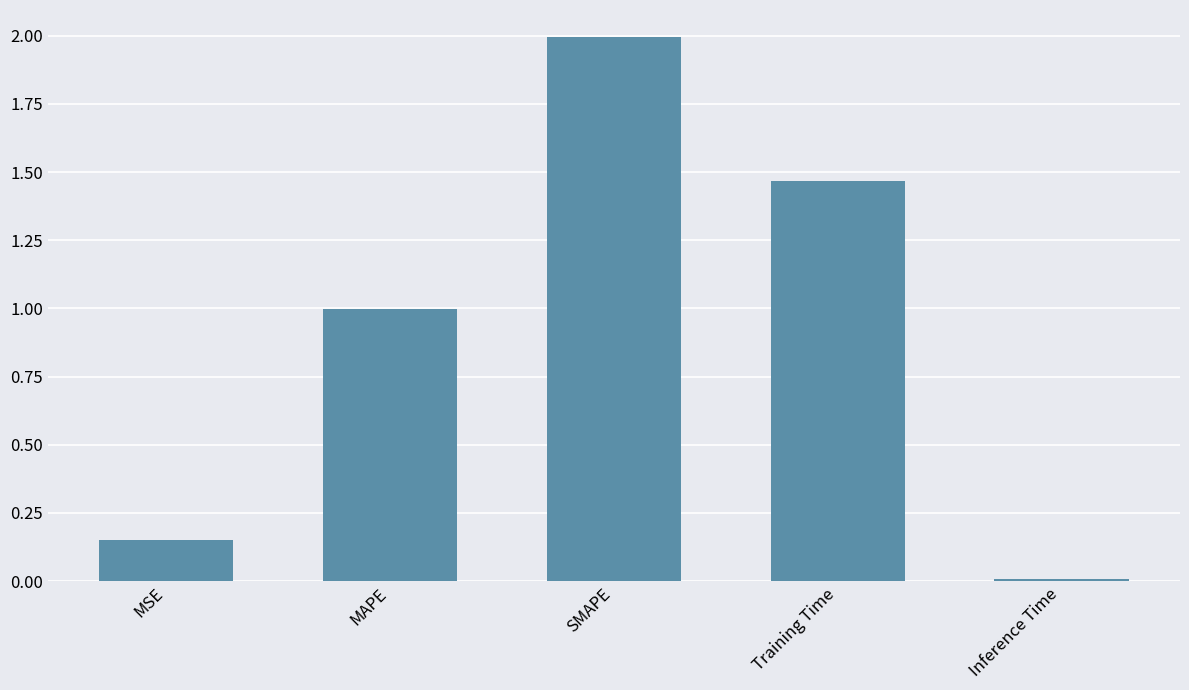

Is it true that the value at SMAPE is 0.5?

False